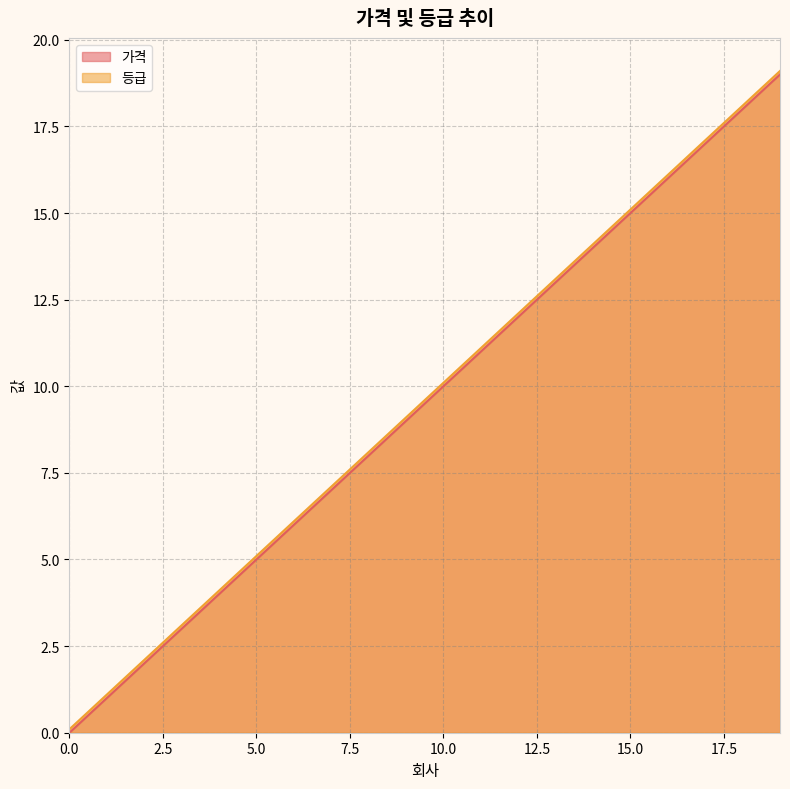

Is it true that 가격 equals 6.0 at 6?

True